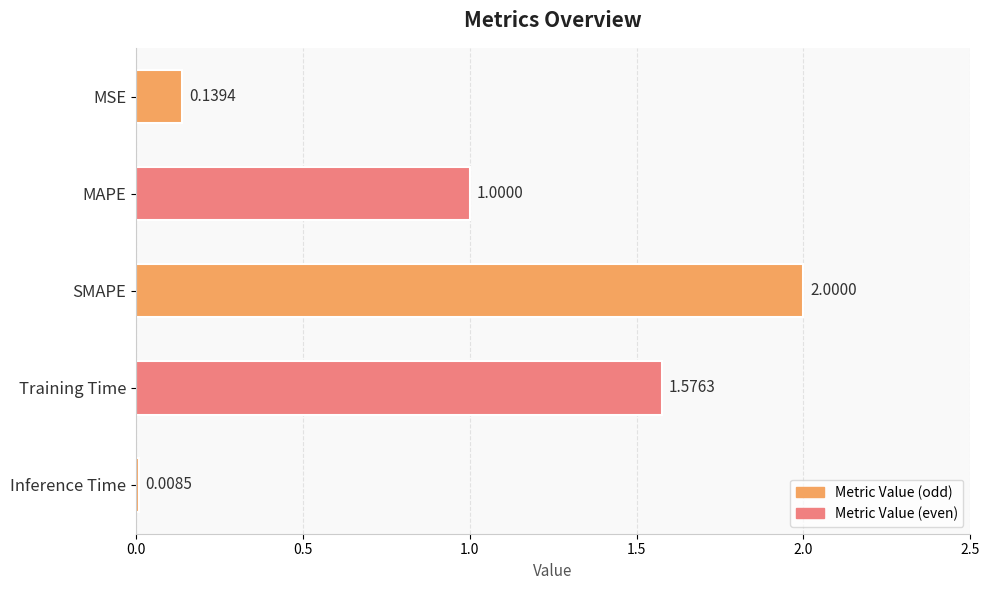

How many values are below 1?

2